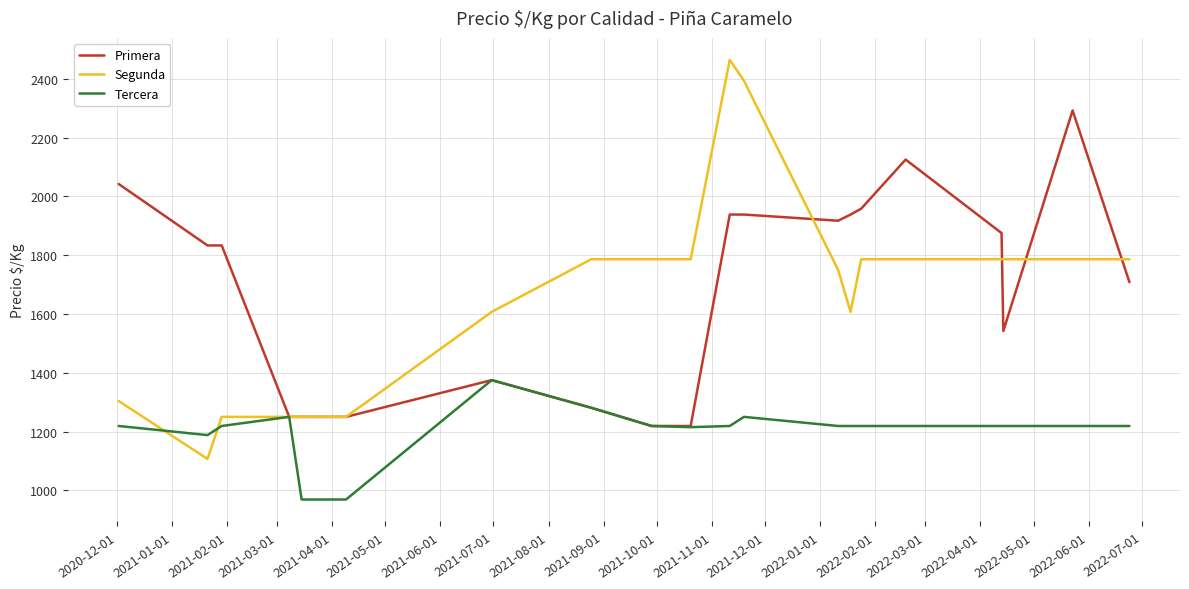

What is the maximum value shown in the chart?

2464